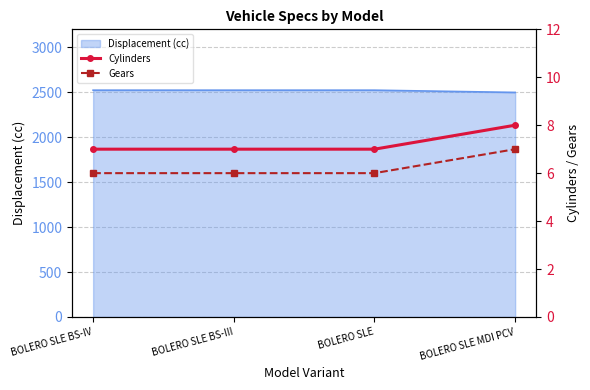

True or false: Gears and Cylinders intersect in this chart.

False